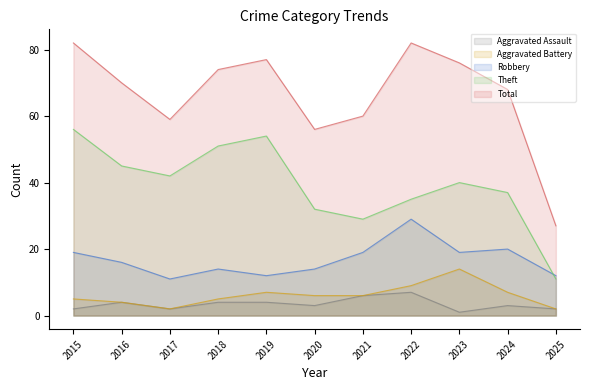

How many data points does each series have?

11